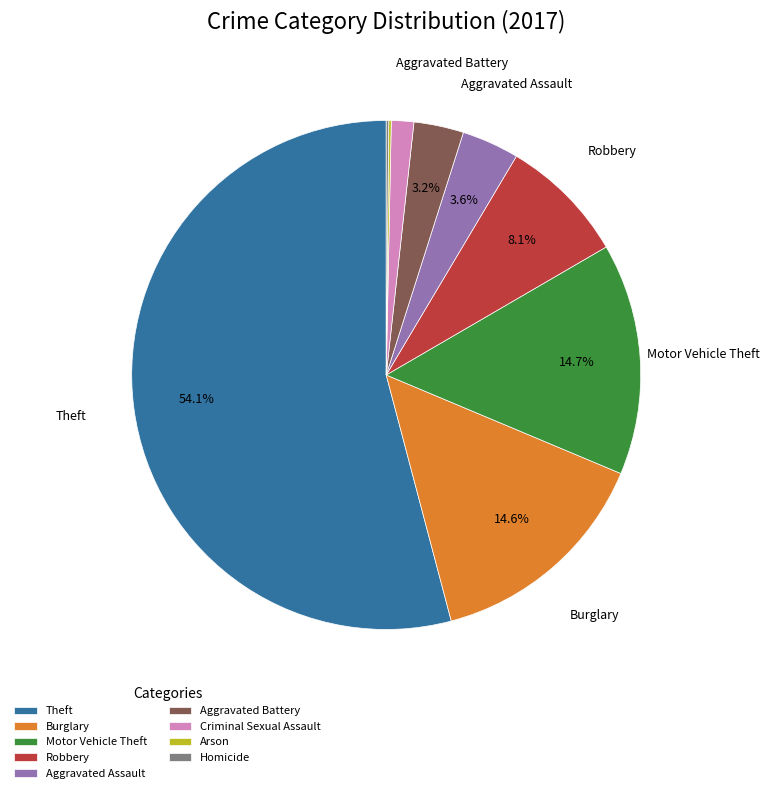

How much of the chart is everything except Aggravated Battery?

96.8%